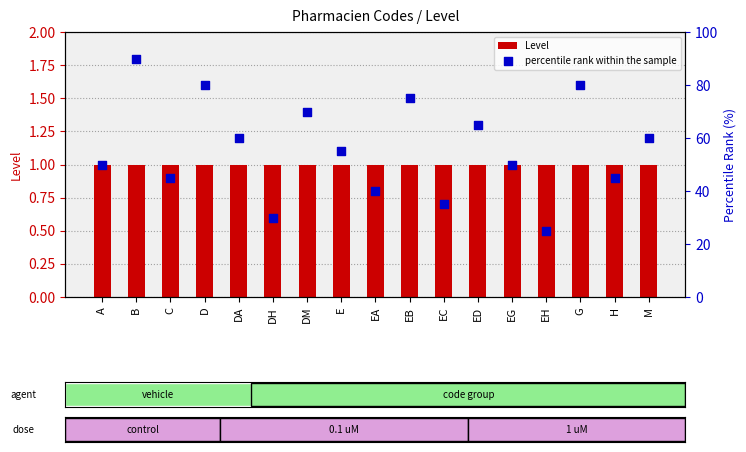

What is the total value across all series at EA?

41